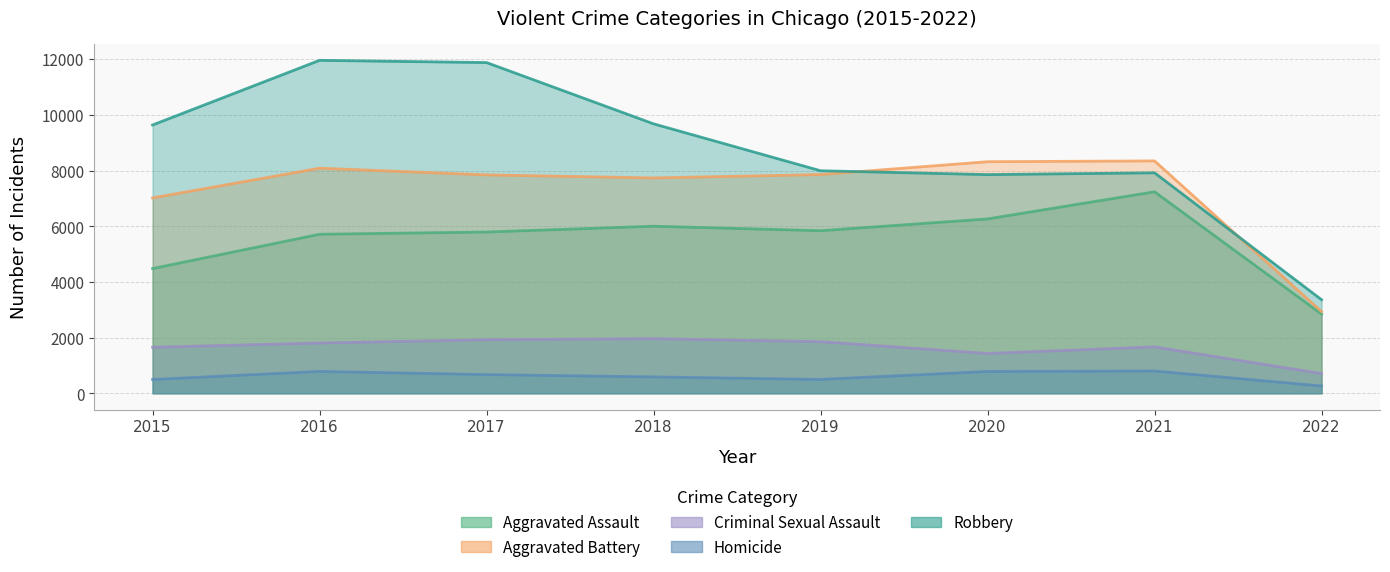

Is it true that Aggravated Battery equals 8347 at 2021?

True